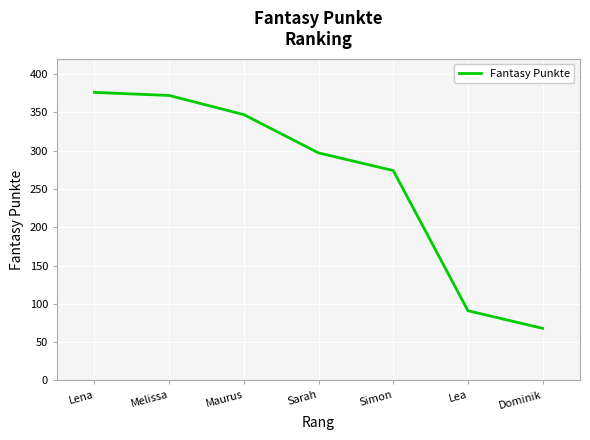

List the labels in order of value, smallest first.

Dominik, Lea, Simon, Sarah, Maurus, Melissa, Lena